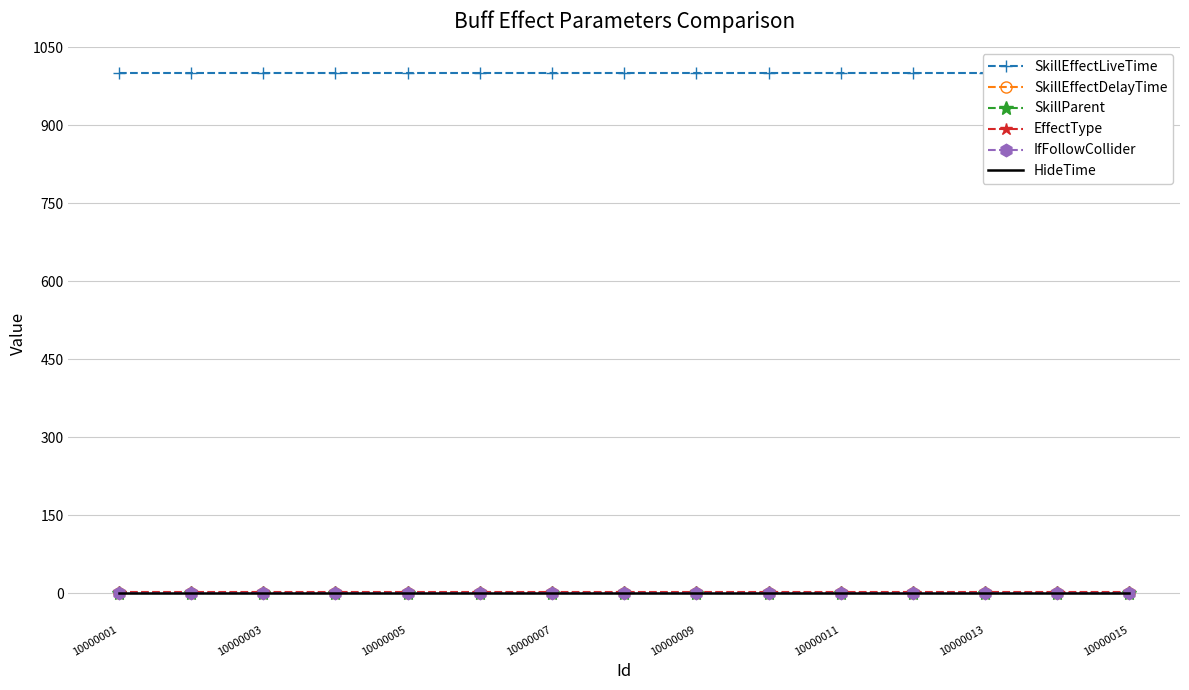

What is the maximum value shown in the chart?

1000